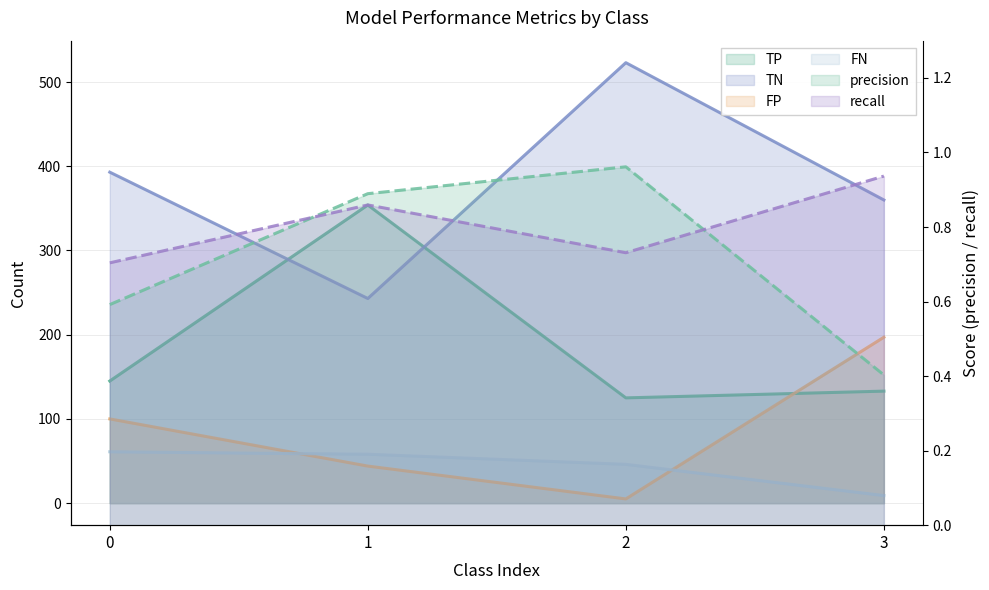

How many interior local valleys does the FP series have?

1